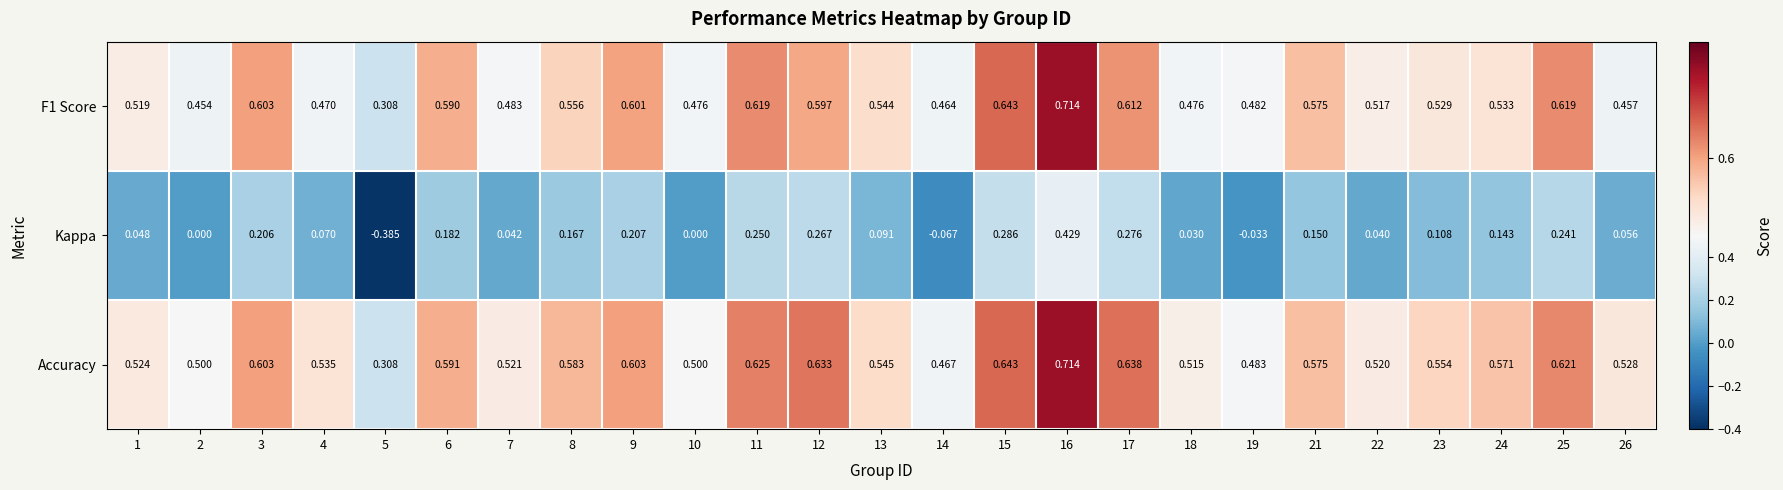

Which series has the widest spread of values?

Kappa